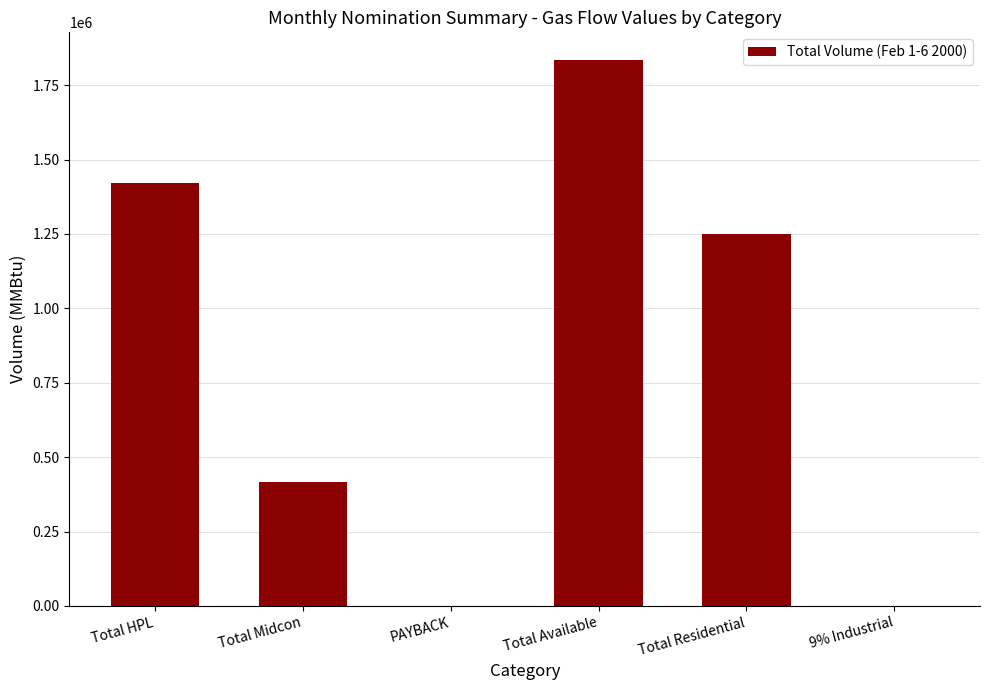

How many distinct data groups are displayed?

1